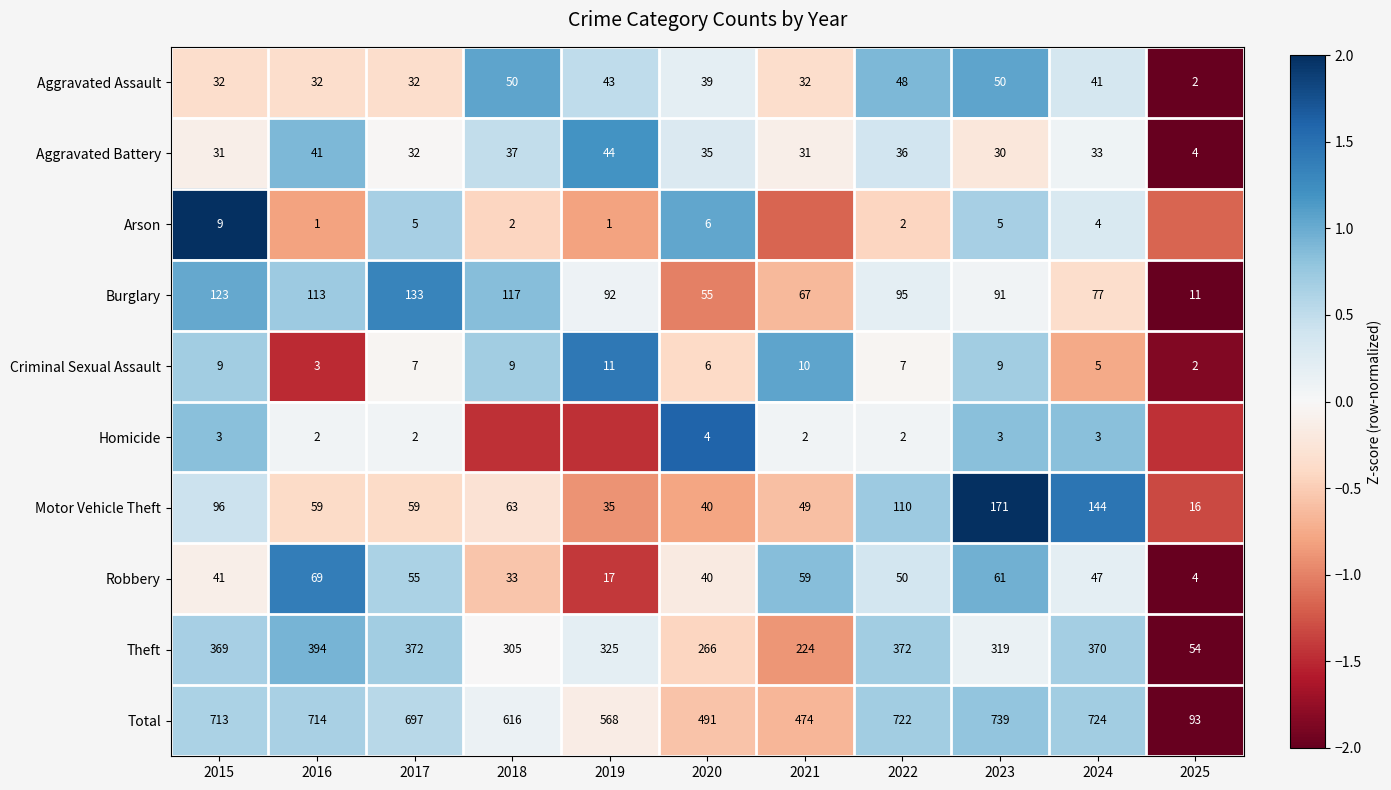

Rank the series at 2016 from lowest to highest value.

Arson, Homicide, Criminal Sexual Assault, Aggravated Assault, Aggravated Battery, Motor Vehicle Theft, Robbery, Burglary, Theft, Total